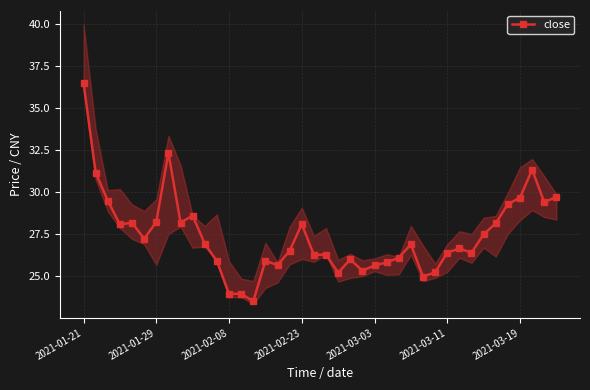

What is the maximum value shown in the chart?

36.5